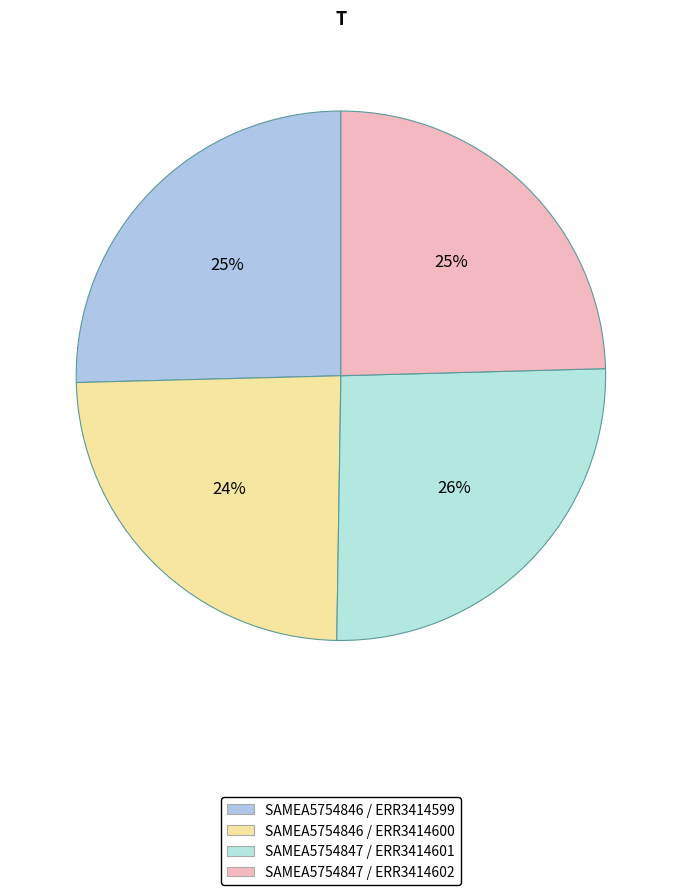

To the nearest percent, what is the average slice percentage?

25%